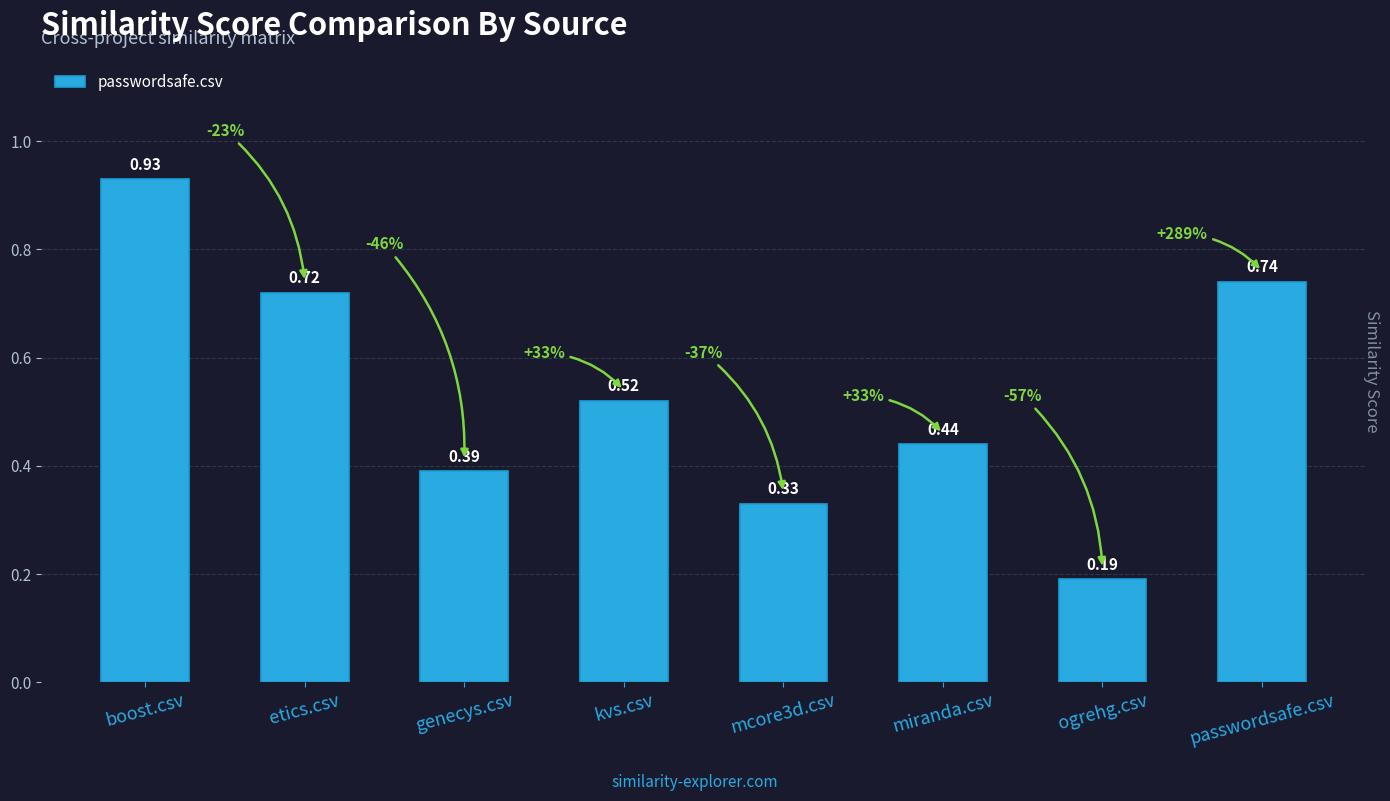

List the labels in order of value, smallest first.

ogrehg.csv, mcore3d.csv, genecys.csv, miranda.csv, kvs.csv, etics.csv, passwordsafe.csv, boost.csv